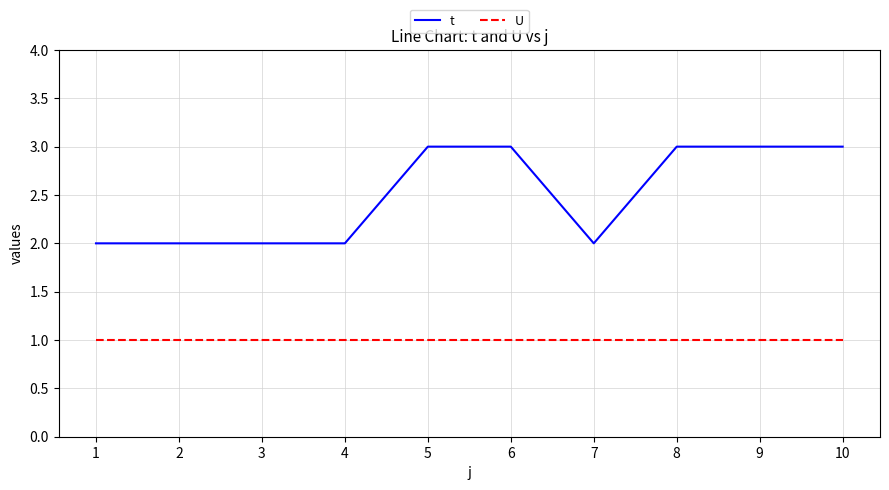

True or false: t and U intersect in this chart.

False